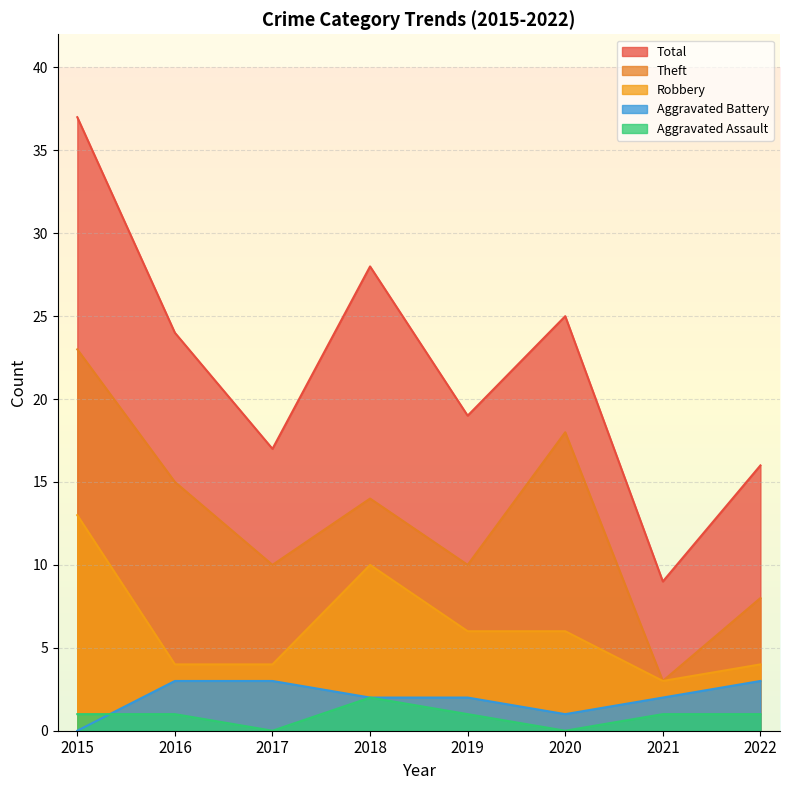

How many data points in Total are less than 24?

4